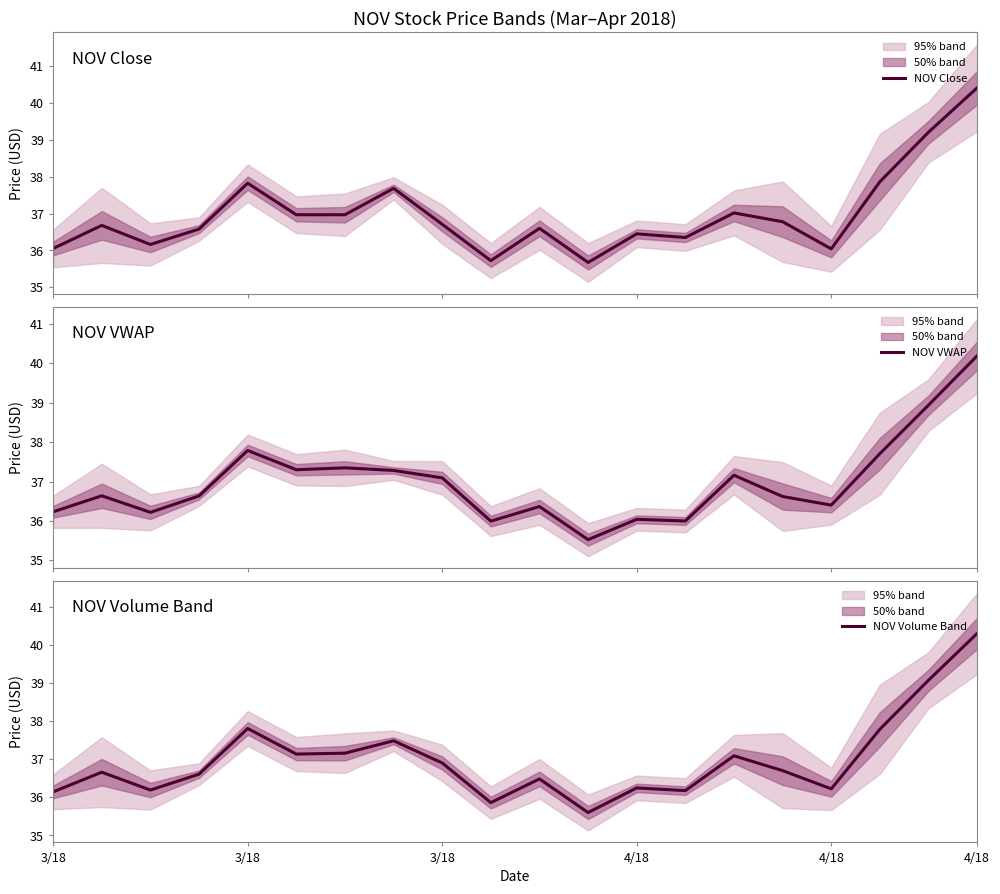

Between 9 and 13, which series saw the biggest shift?

NOV Close